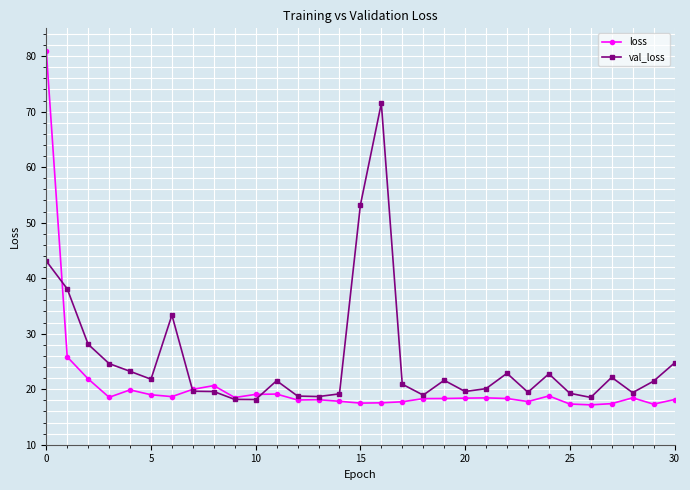

Which series has the largest total across all categories?

val_loss